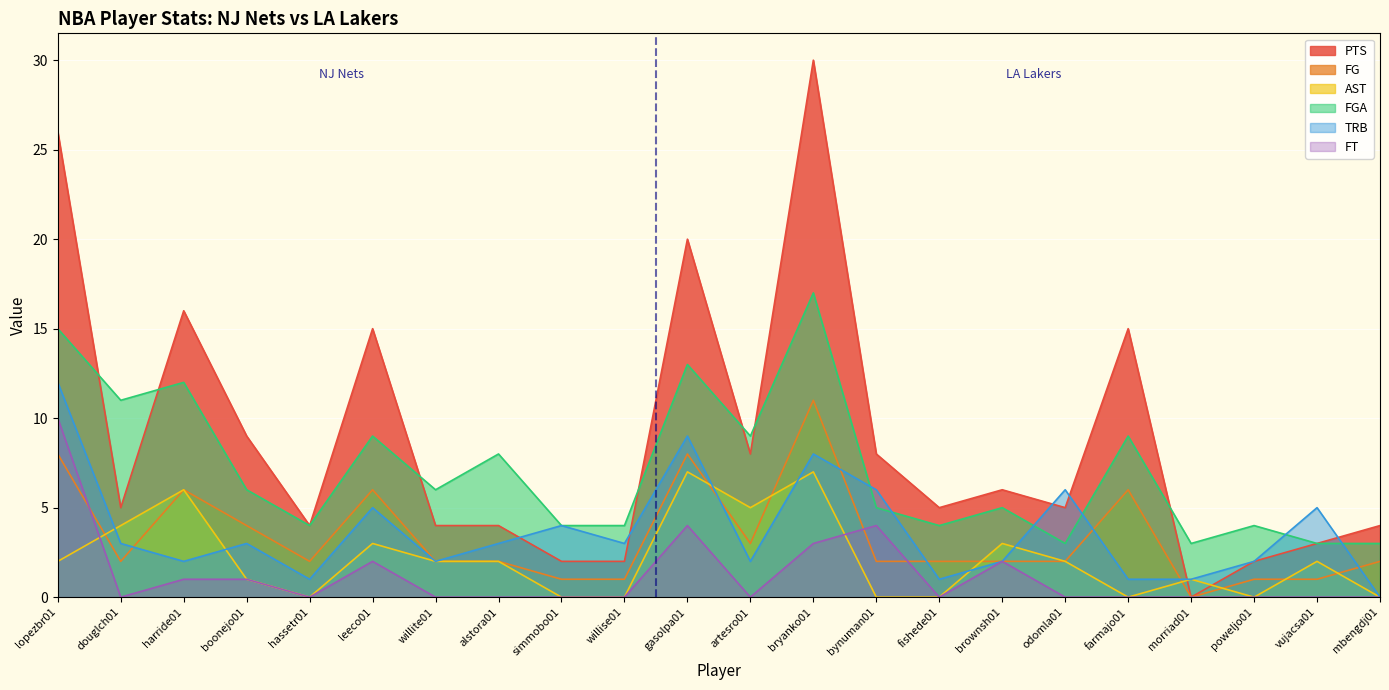

At which category is the sum across all series the highest?

bryanko01